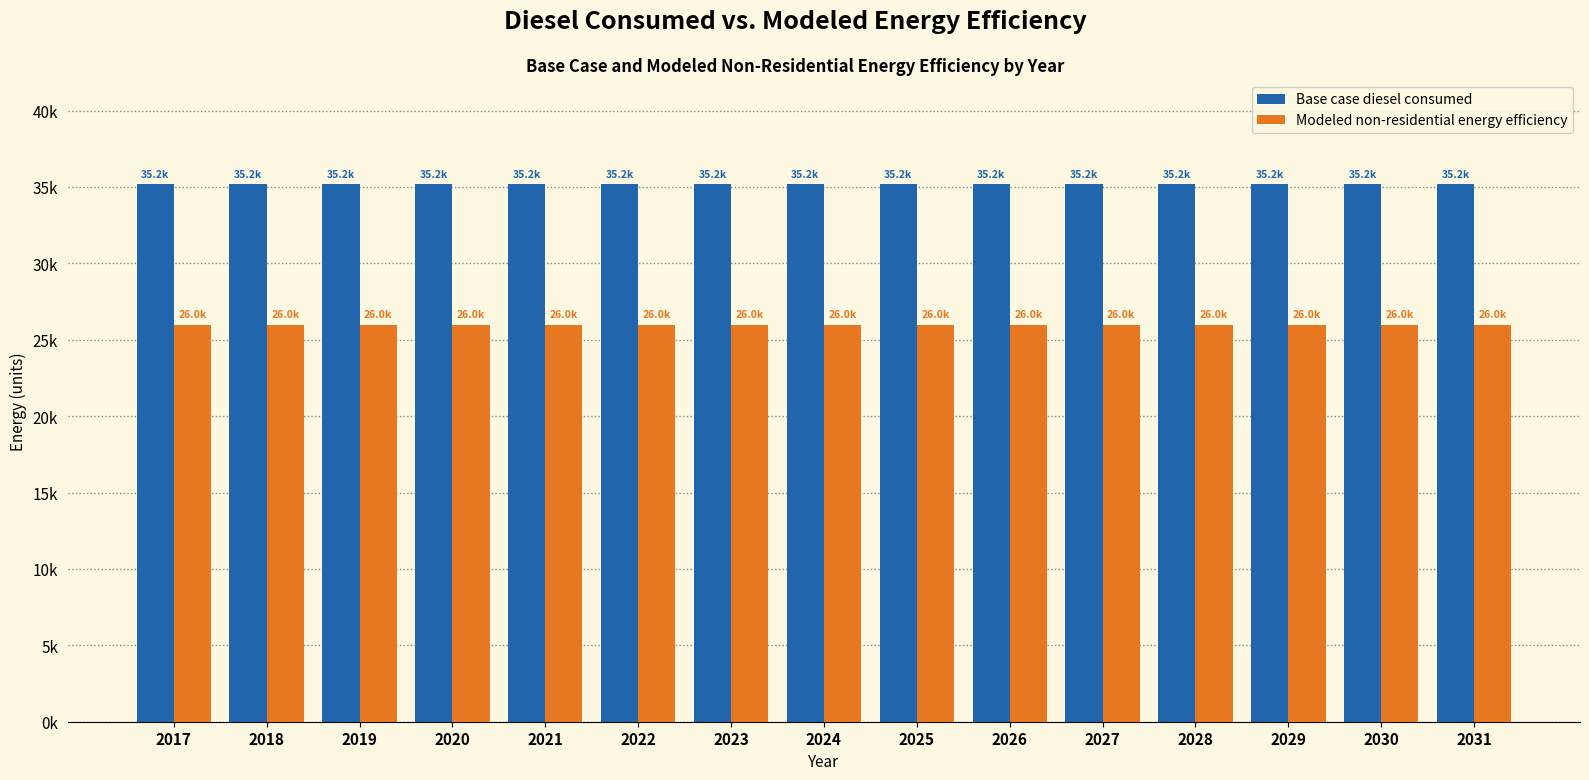

The Modeled non-residential energy efficiency series shows 25987.2 at 2020. True or false?

True